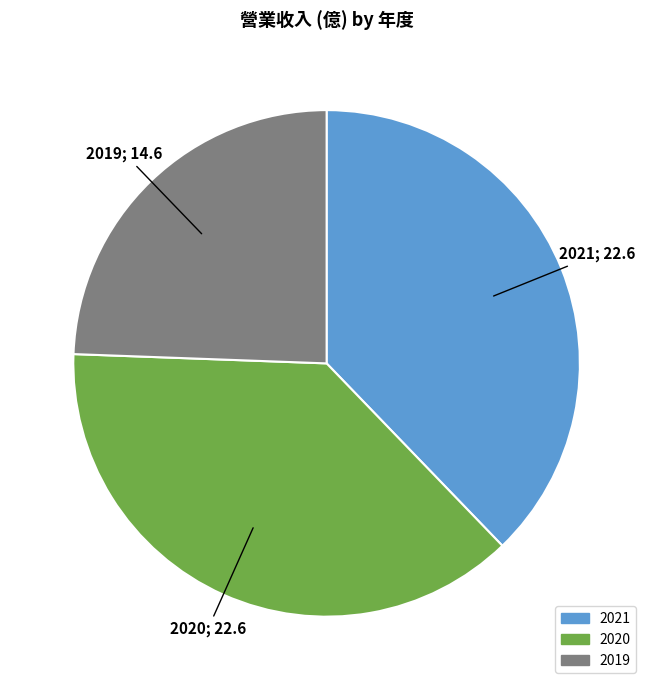

How many slices are in this pie chart?

3